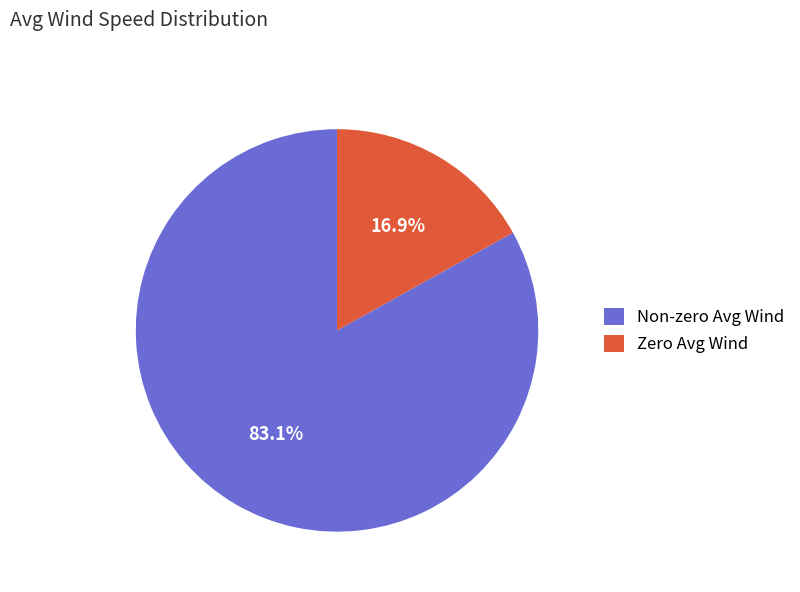

Approximately how many times larger is the value at Non-zero Avg Wind compared to Zero Avg Wind?

4.9